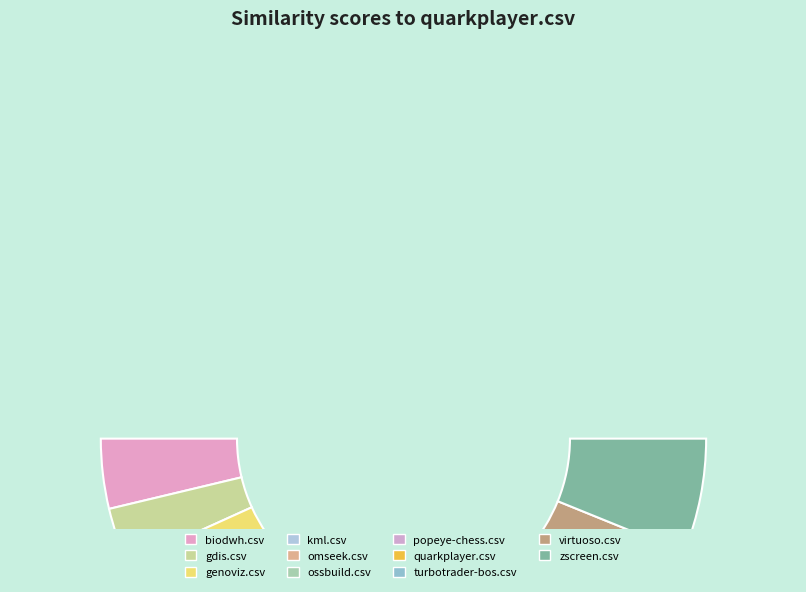

How many segments does this pie chart have?

11